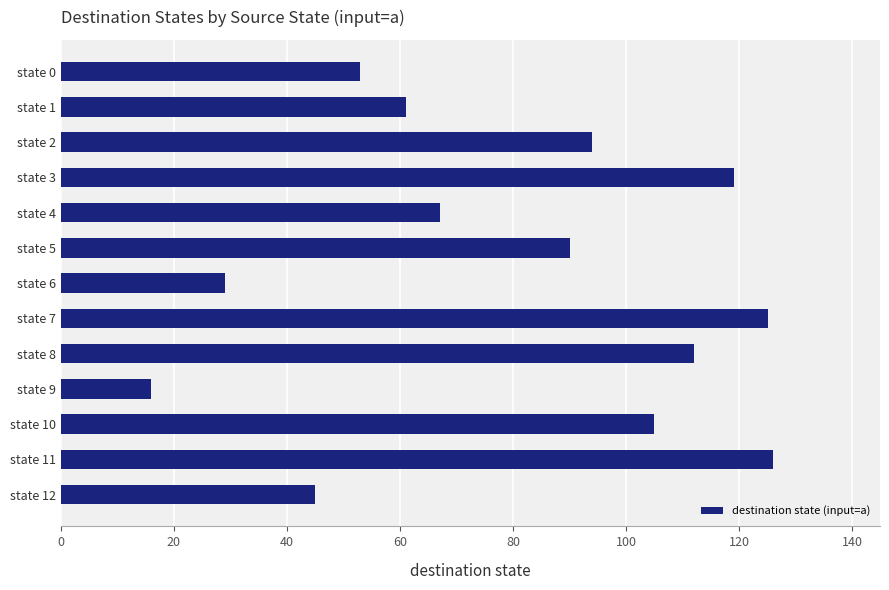

Approximately how many times larger is the value at state 6 compared to state 4?

0.4